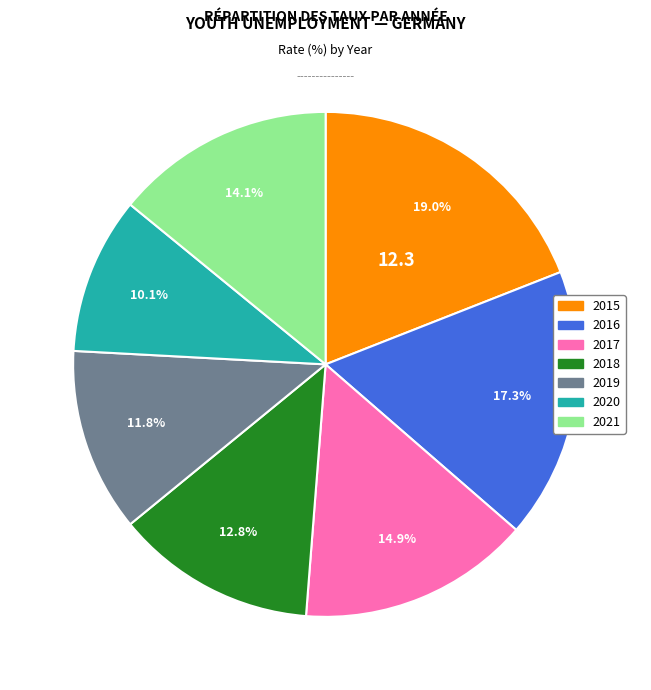

Does 2016 account for over 50% of the chart?

No